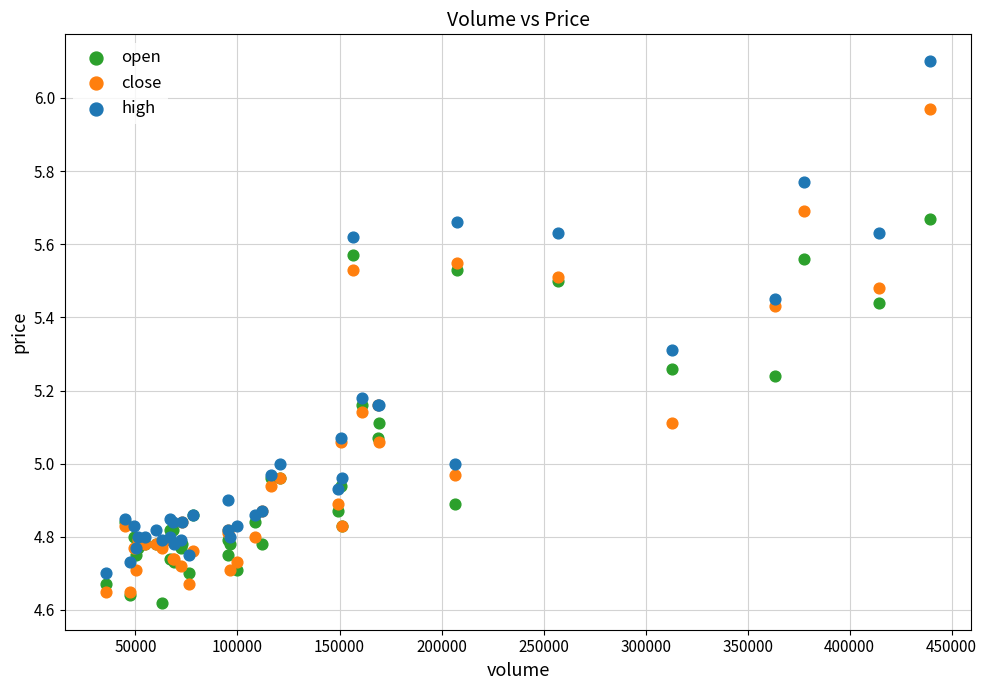

Which series reaches the maximum Y coordinate?

high